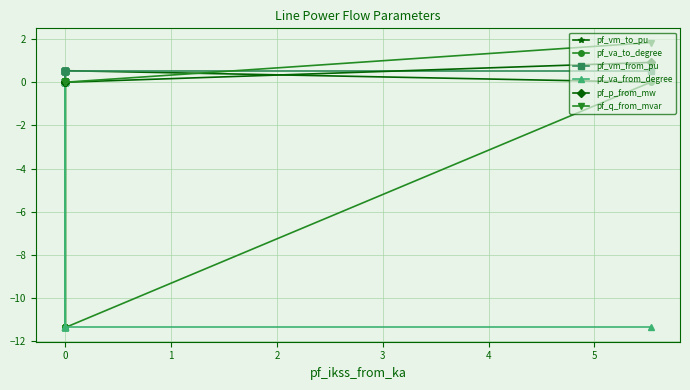

How many pf_vm_from_pu values are between 0 and 1?

18